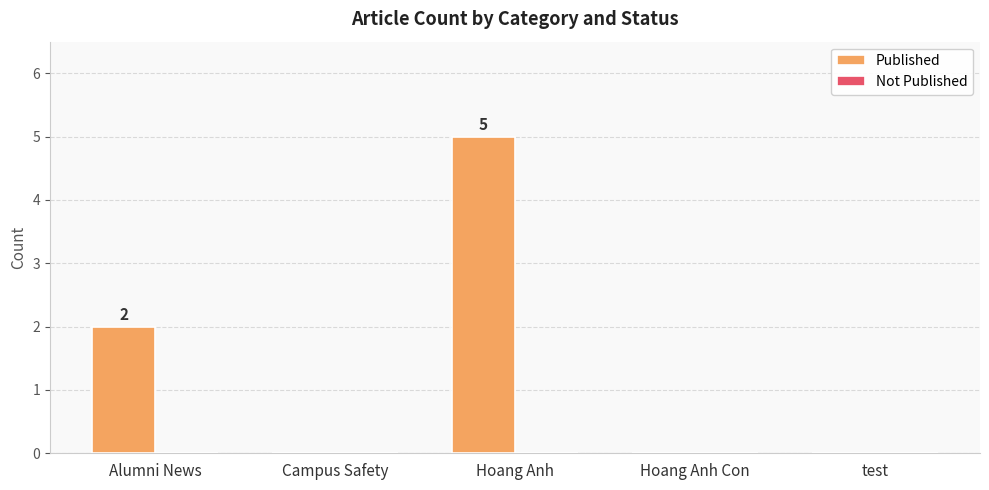

The chart shows a value of 5 at Hoang Anh. True or false?

True